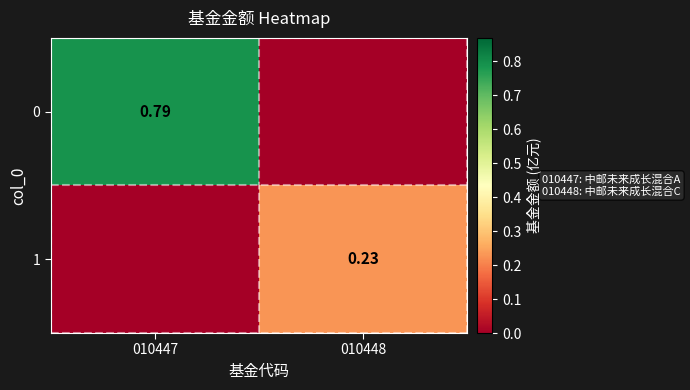

Is the value of 0 at 010447 greater than the value of 1 at 010448?

Yes